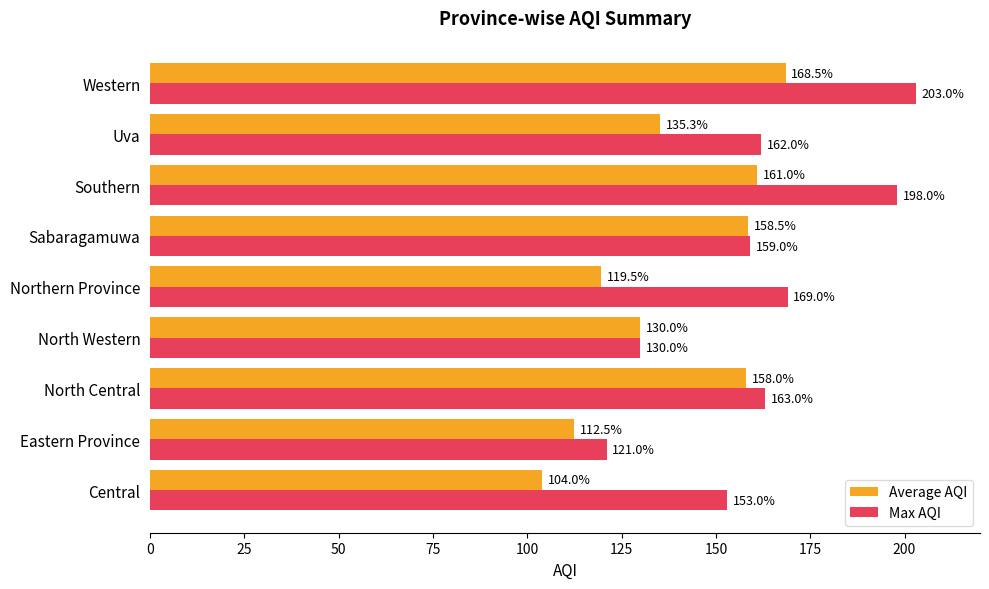

What is the total value across all series at North Central?

321.0